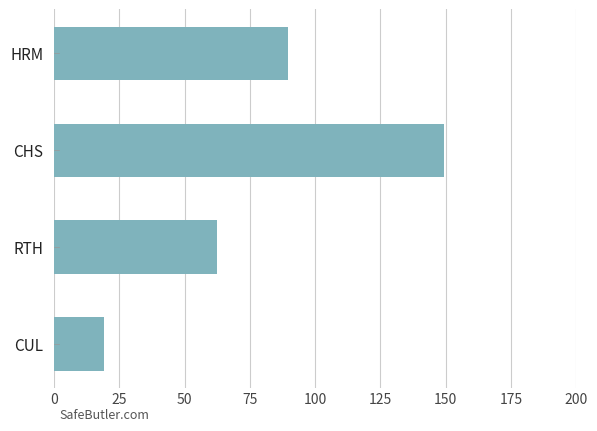

List the labels in order of value, largest first.

CHS, HRM, RTH, CUL